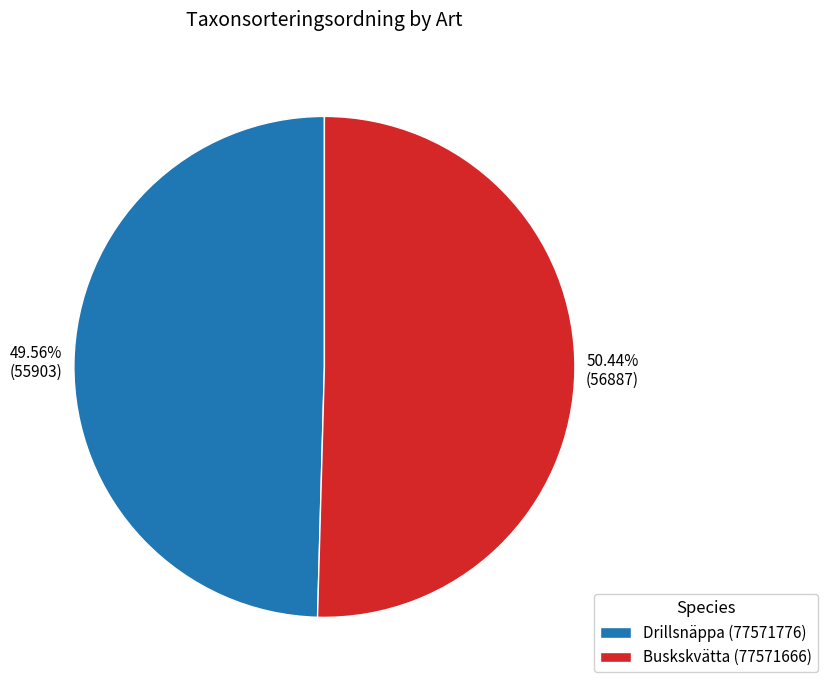

True or false: Buskskvätta (77571666) accounts for 64% of the total.

False